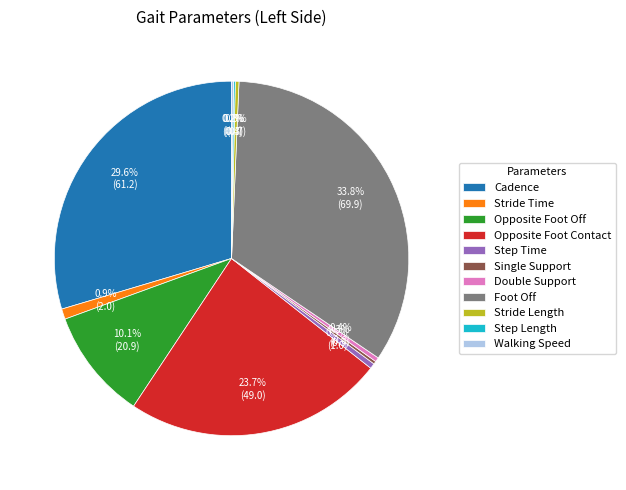

What percentage do Cadence and Double Support together represent?

30.0%